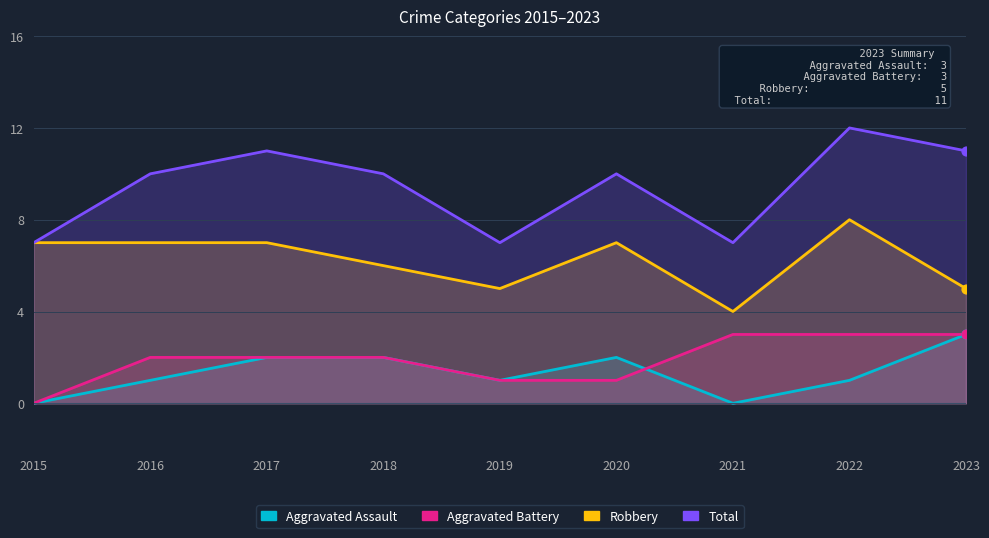

Which series has the largest total across all categories?

Total